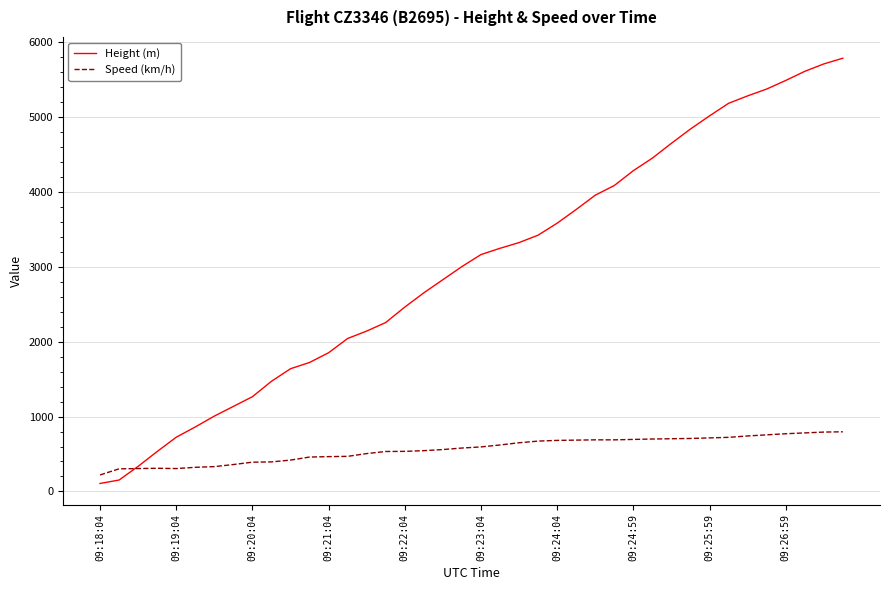

What is the sum of all Height (m) values?

120373.1